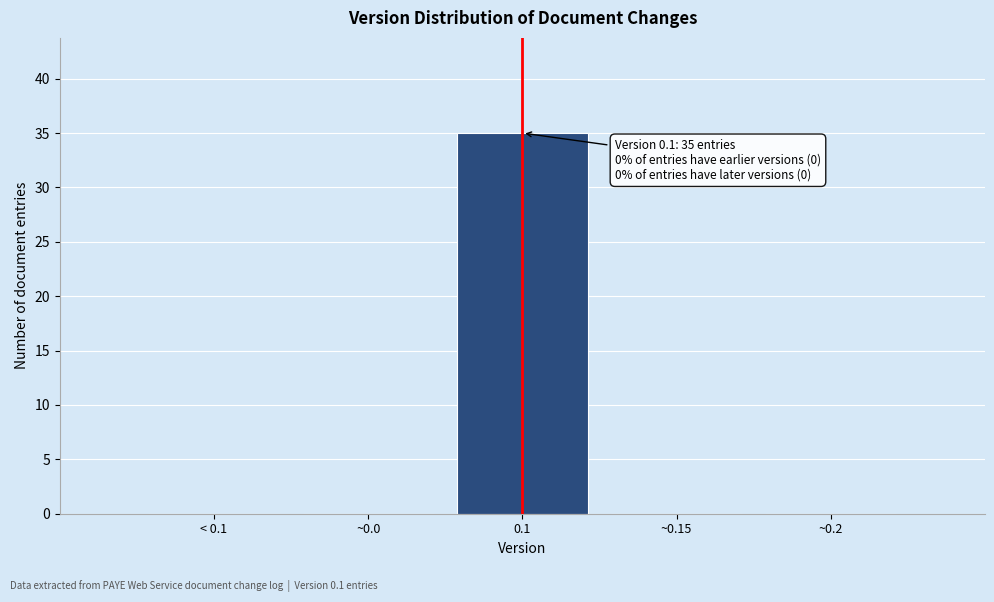

Reading left to right, what are all the values shown in this chart?

< 0.1=0	~0.0=0	0.1=35	~0.15=0	~0.2=0